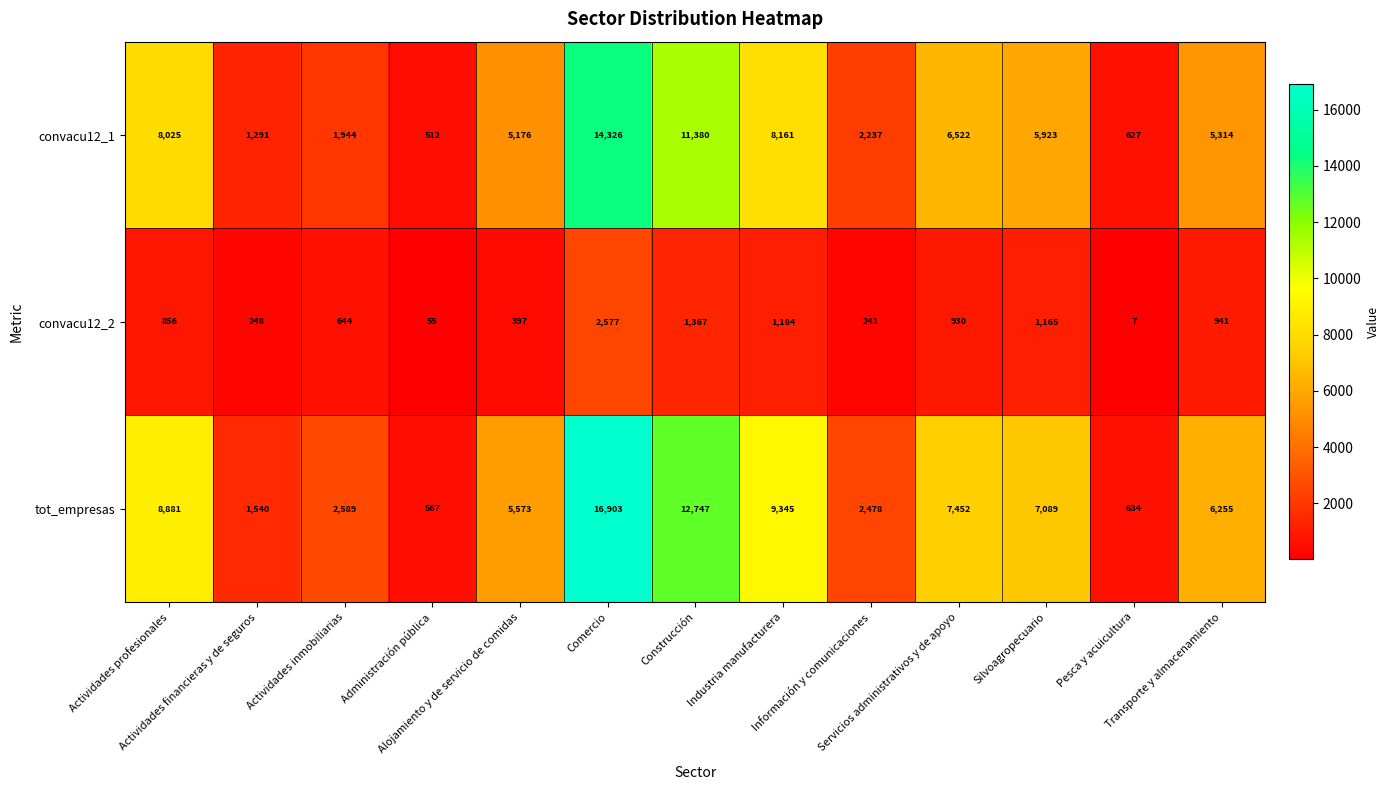

What is the maximum value shown in the chart?

16903